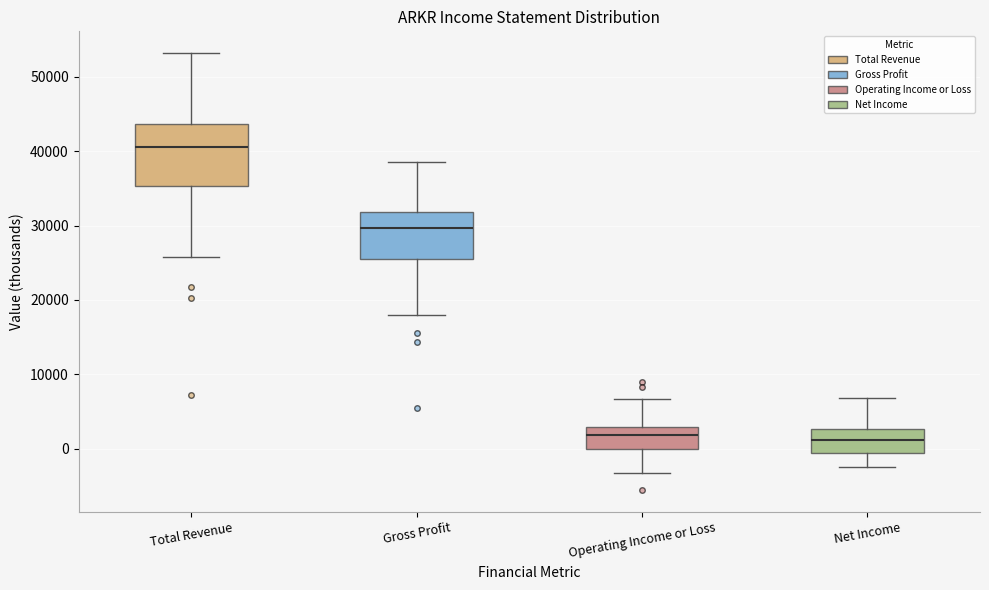

Where does the upper whisker of the box for Total Revenue end on the y-axis? The values are not printed on the chart, so give them approximately, as read against the axis.

53000